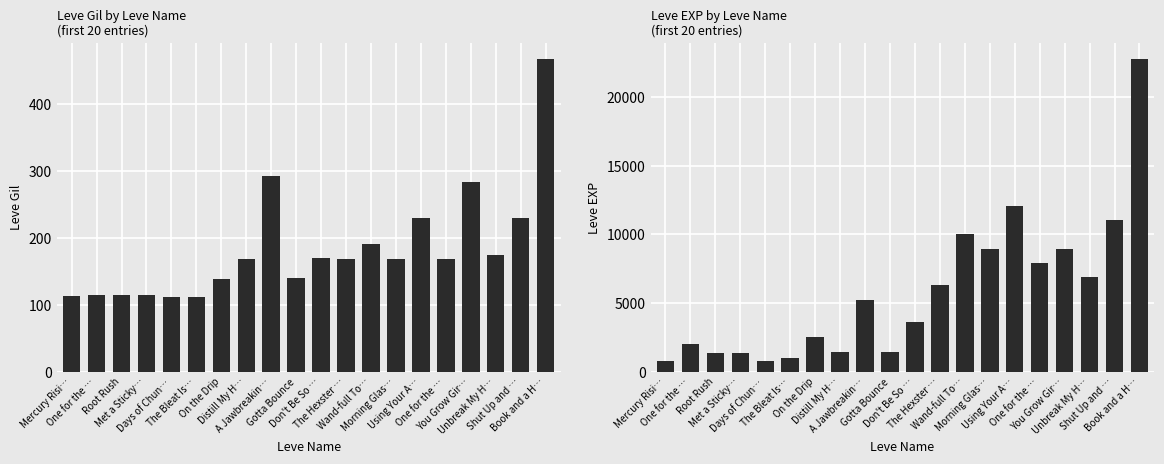

Reading left to right, transcribe all the data shown in this chart.

Leve Gil: 113	114	114	115	112	112	139	169	293	140	170	169	191	169	230	168	284	175	230	468
Leve EXP: 800	2040	1330	1330	800	980	2490	1420	5220	1420	3600	6280	9990	8930	12030	7880	8930	6880	11040	22790